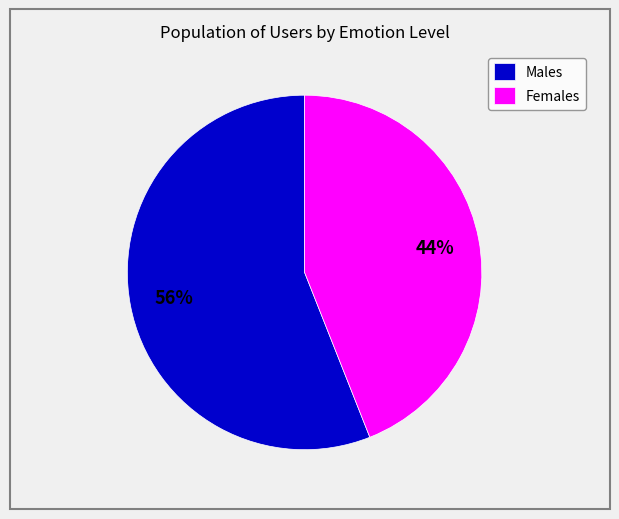

Which has a higher value, Females or Males?

Males